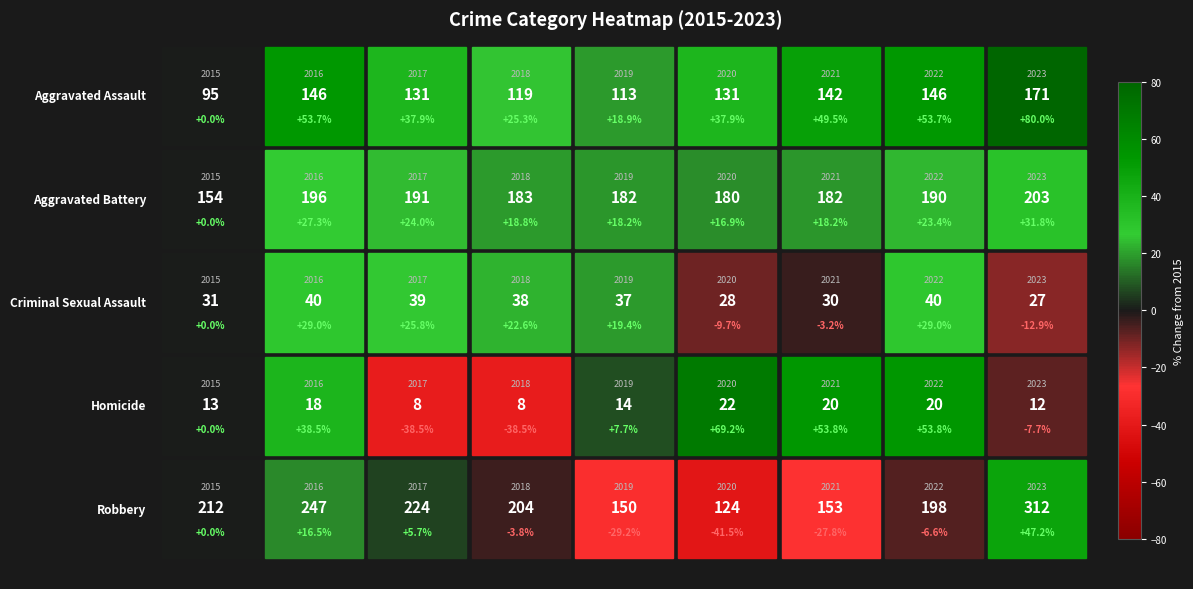

Which series has the widest spread of values?

Robbery